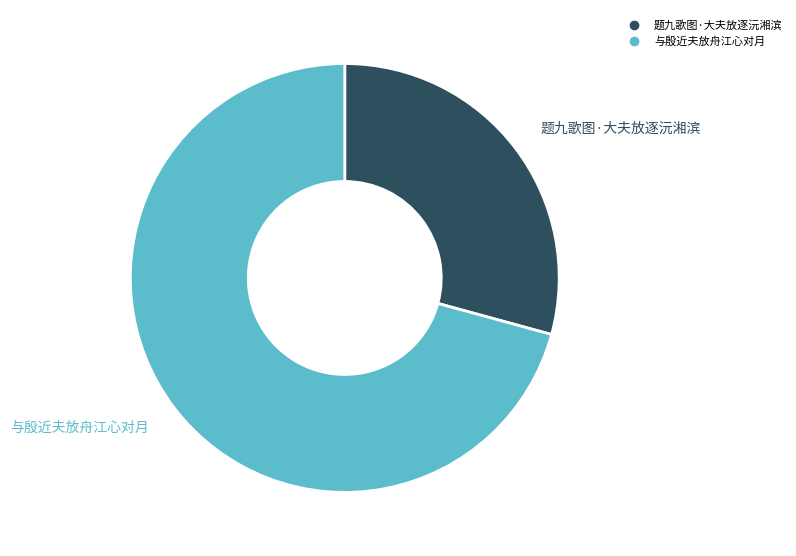

What is the largest slice in the pie chart?

与殷近夫放舟江心对月